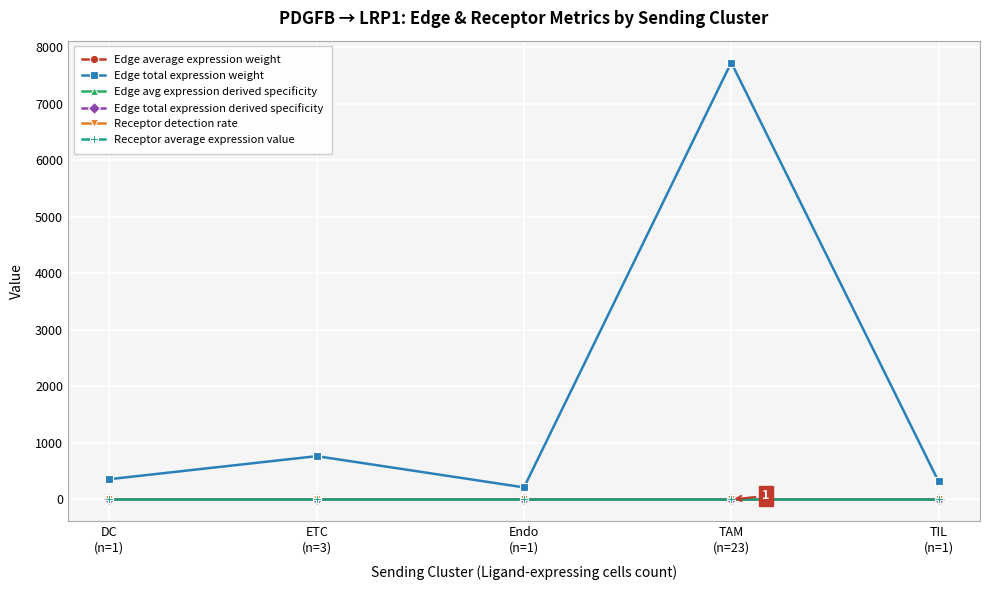

At how many categories does at least one series exceed 5942?

1